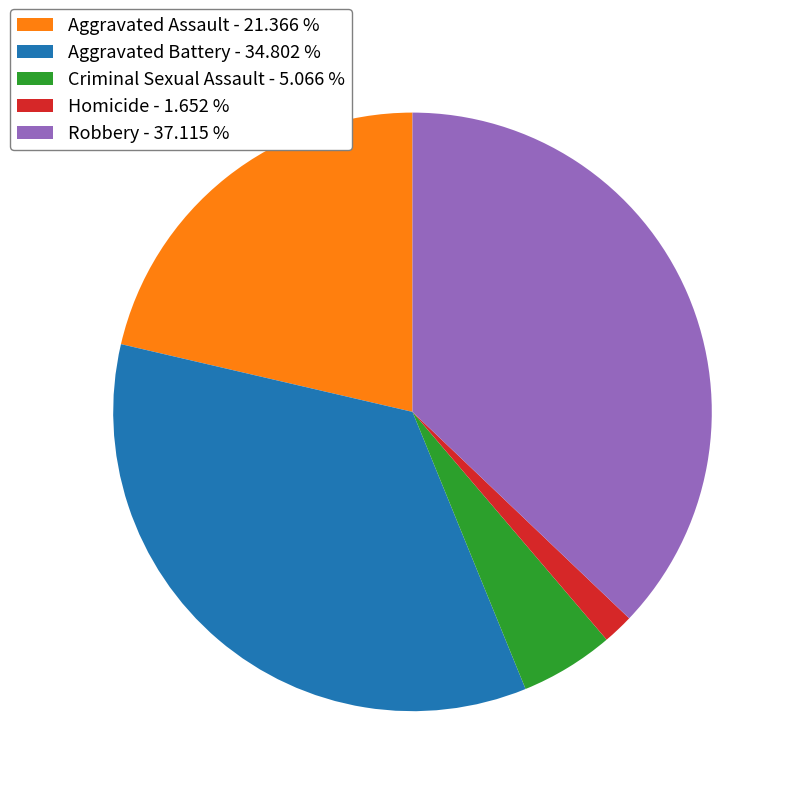

The Aggravated Battery slice represents 35% of the pie. True or false?

True